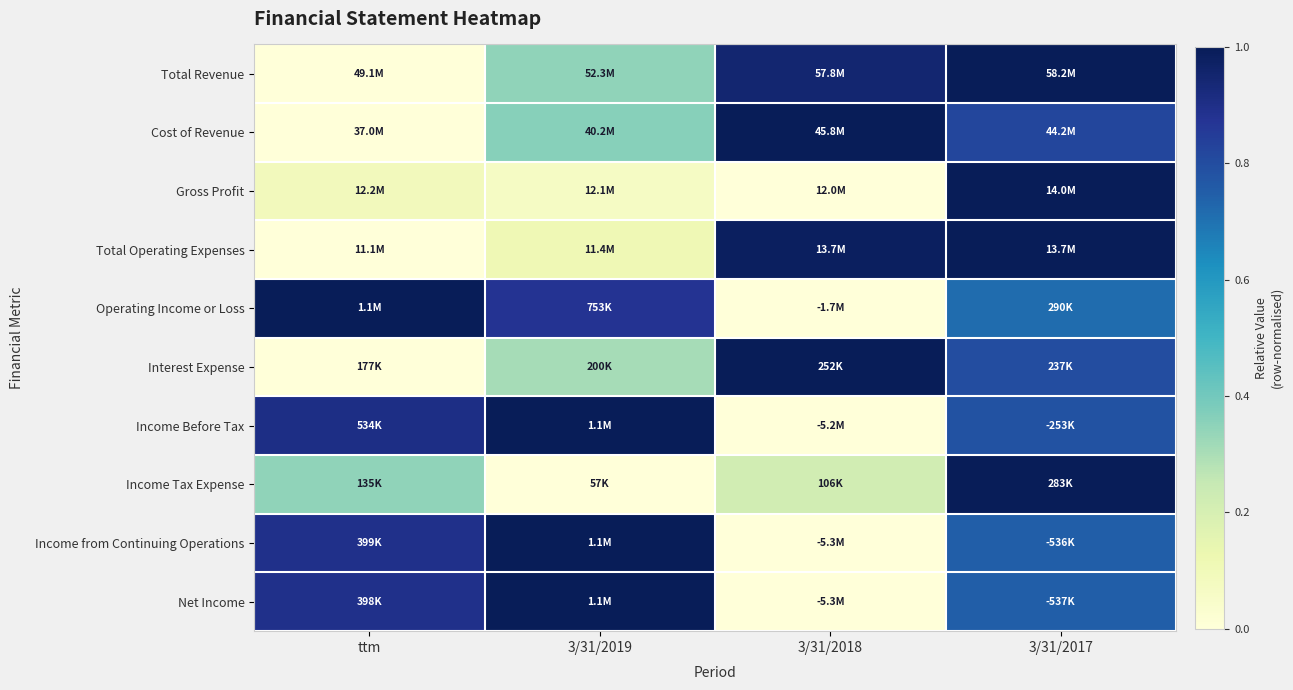

At which category is the sum across all series the highest?

3/31/2017